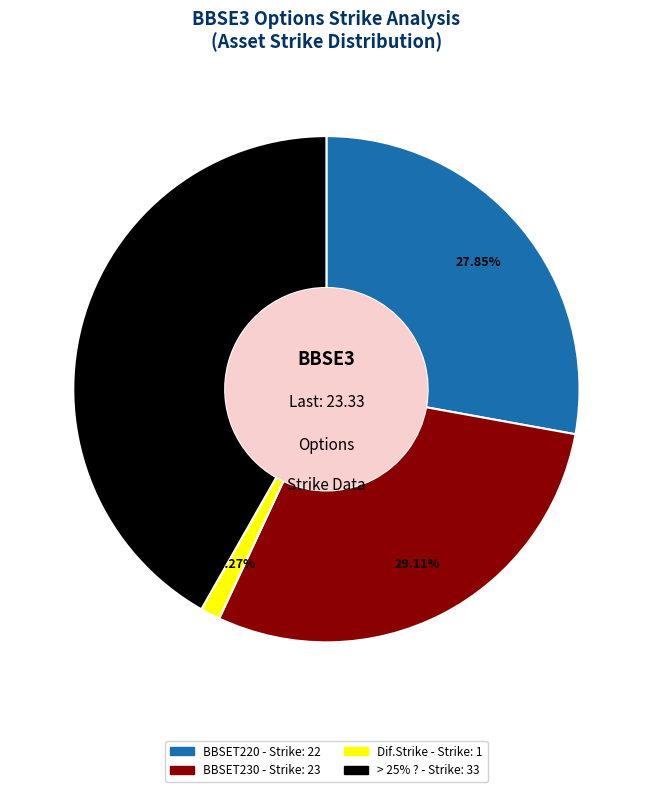

Is there any slice that represents more than half of the pie?

No